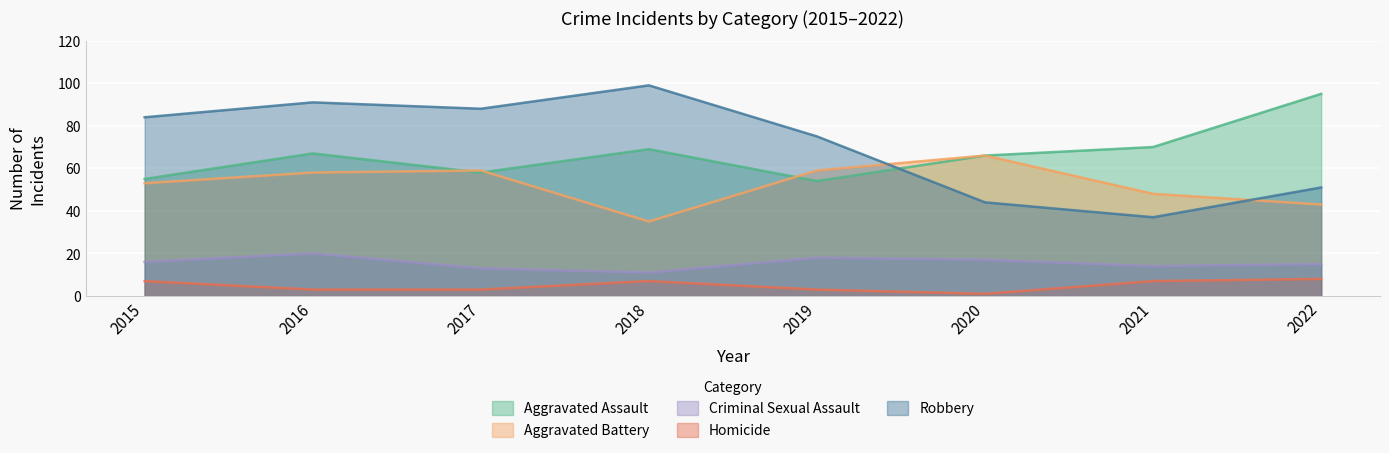

True or false: Homicide and Criminal Sexual Assault intersect in this chart.

False